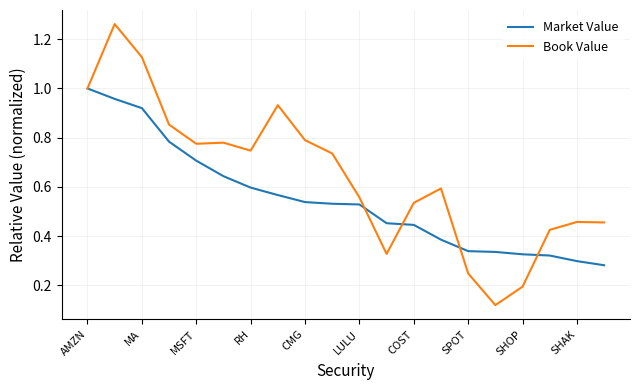

How many categories are shown in the chart?

20